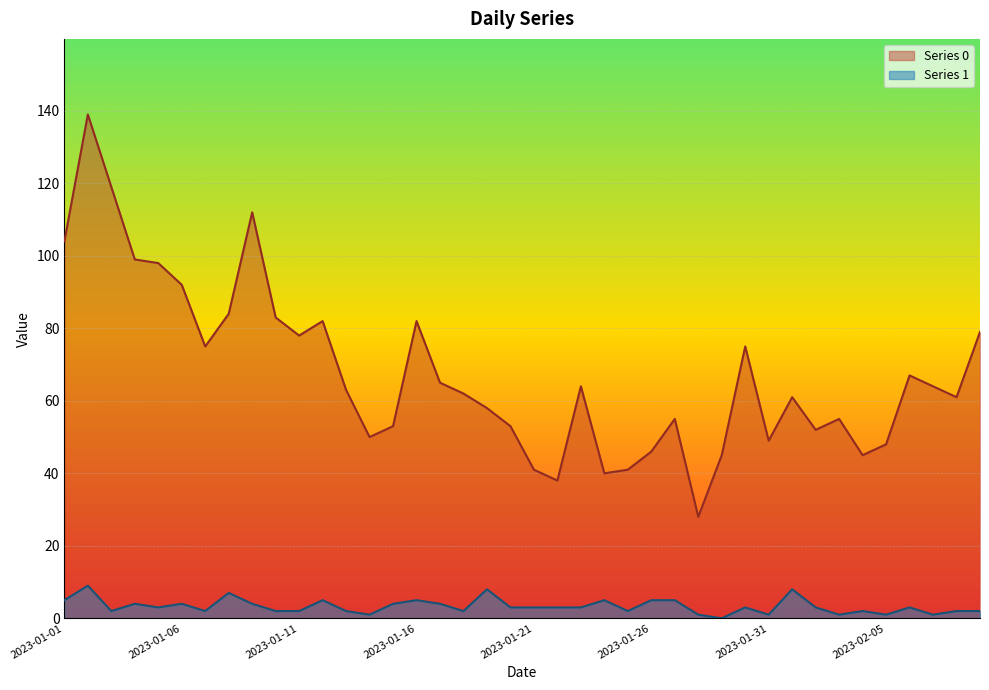

How many data points in Series 1 are above 3?

15